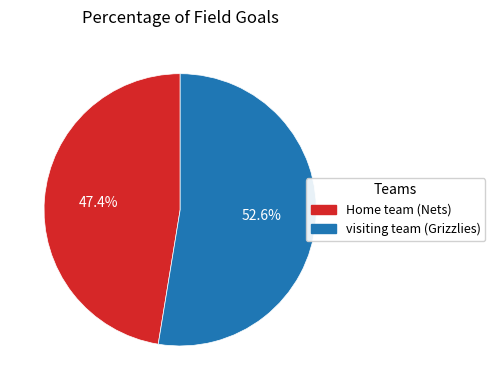

To the nearest percent, what is the difference between the Home team (Nets) and visiting team (Grizzlies) slice percentages?

5%